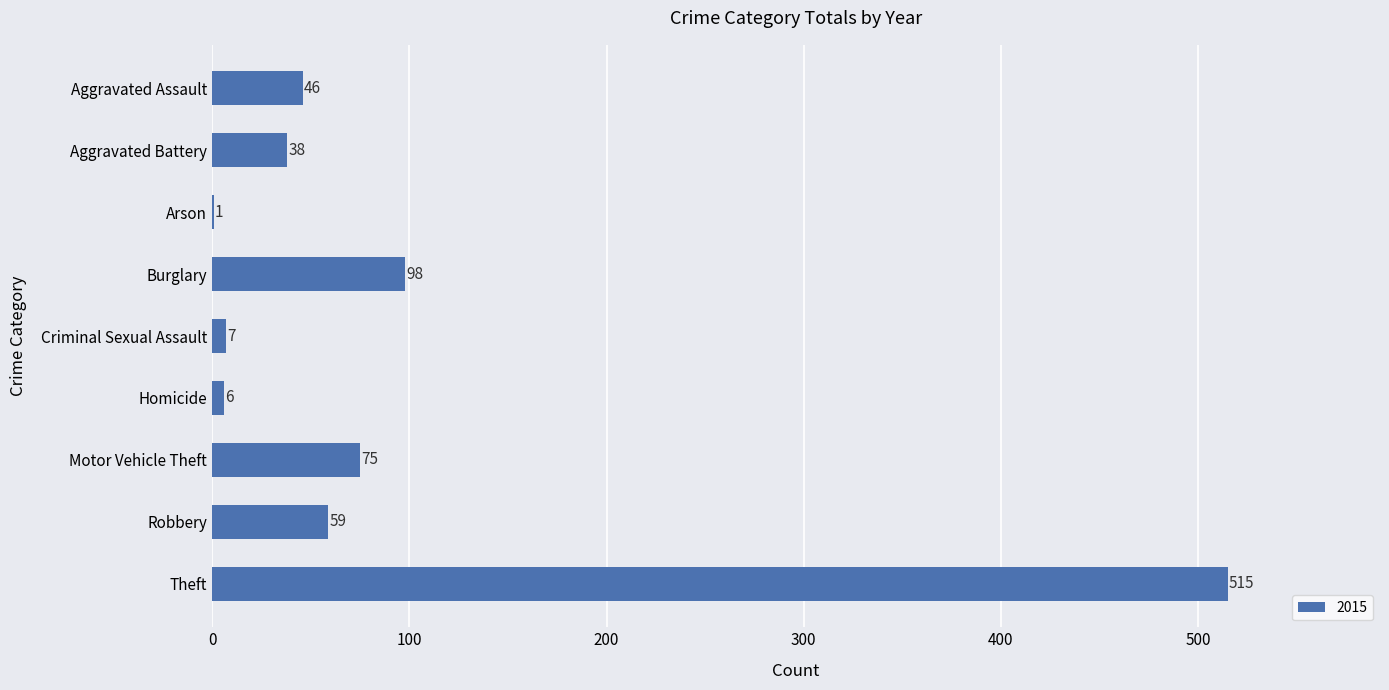

Where is the data nearest to the value 258?

Burglary